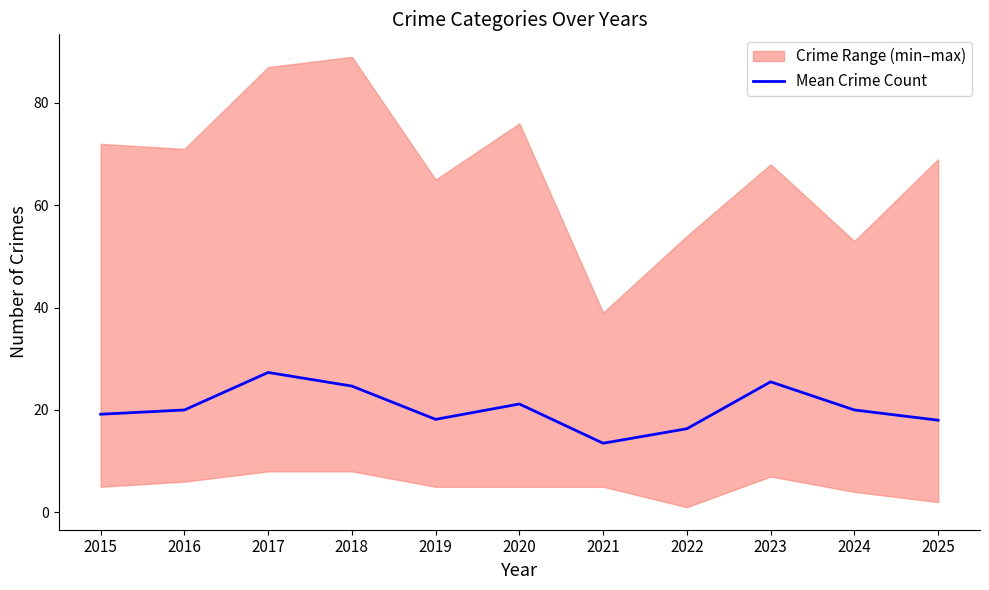

Rank the categories by value from lowest to highest.

2021, 2022, 2025, 2019, 2015, 2016, 2024, 2020, 2018, 2023, 2017